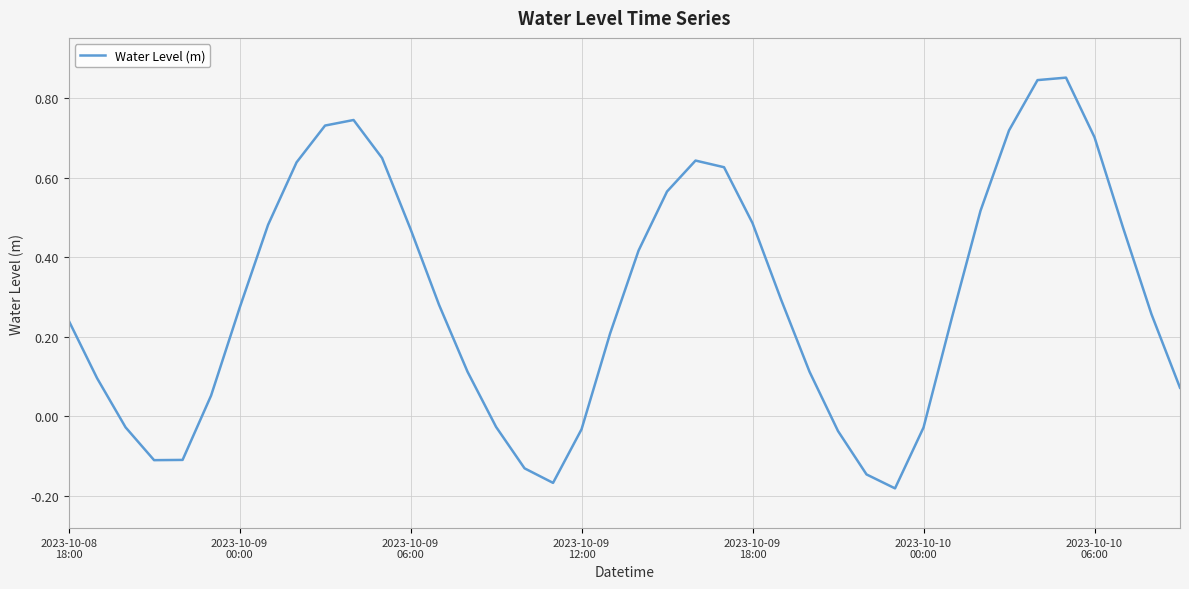

What is the difference between the maximum and minimum values?

1.0